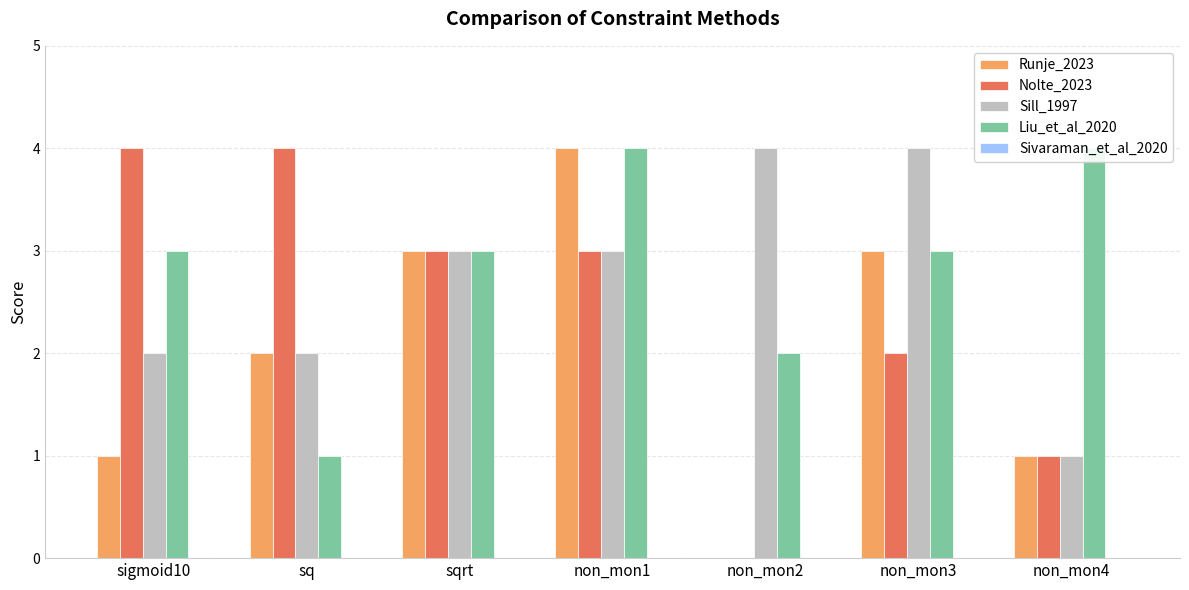

Count the Nolte_2023 values in the range 1 to 4.

6